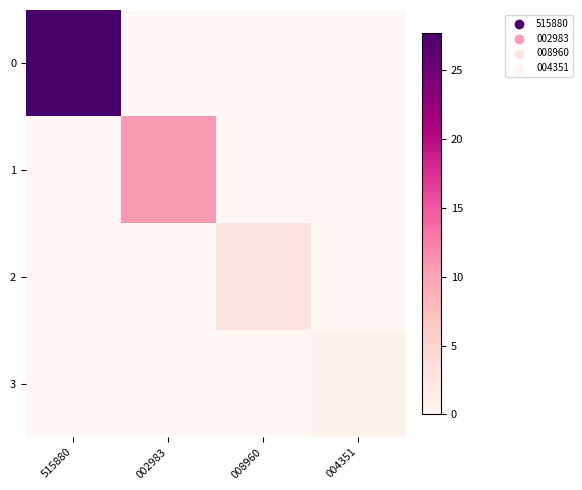

What is the total value across all series at 515880?

27.8